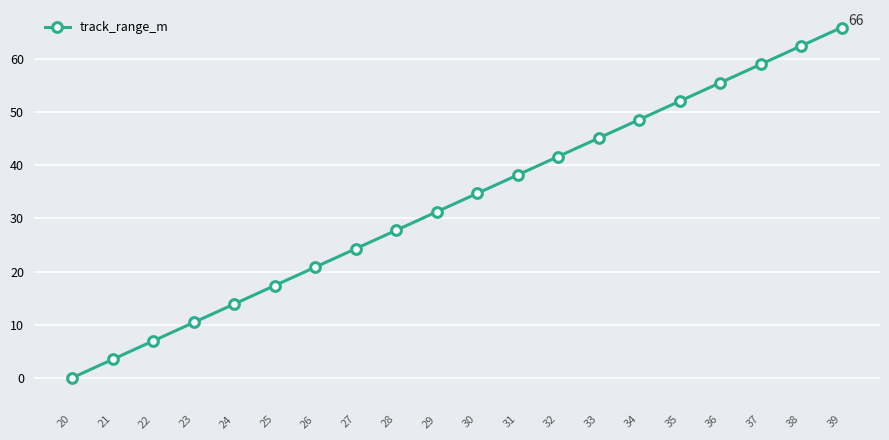

Which category has the lowest value across all series?

20